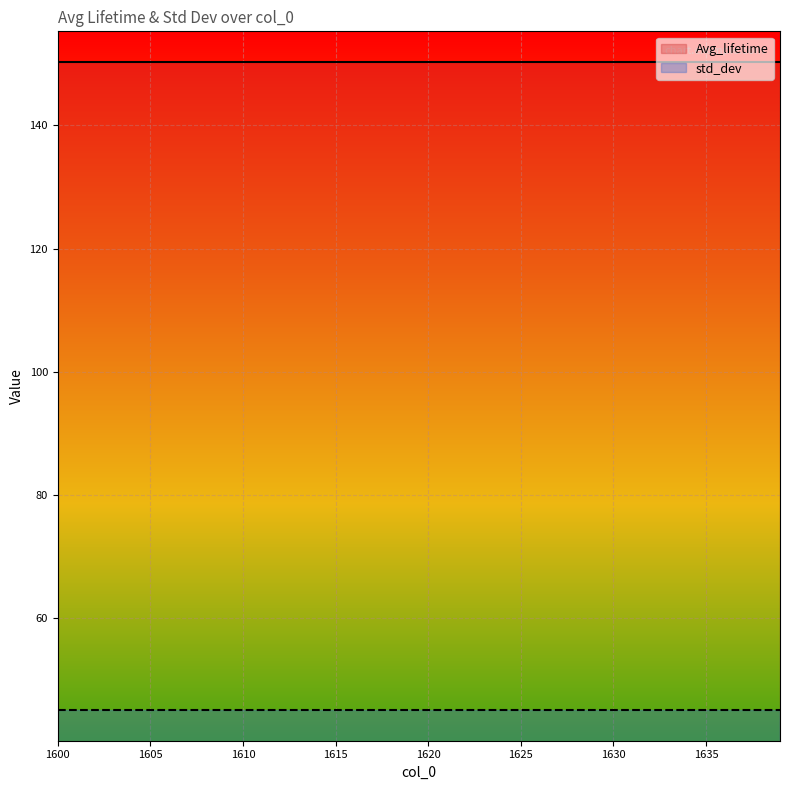

Is the value of Avg_lifetime at 1615 greater than the value of std_dev at 1630?

Yes